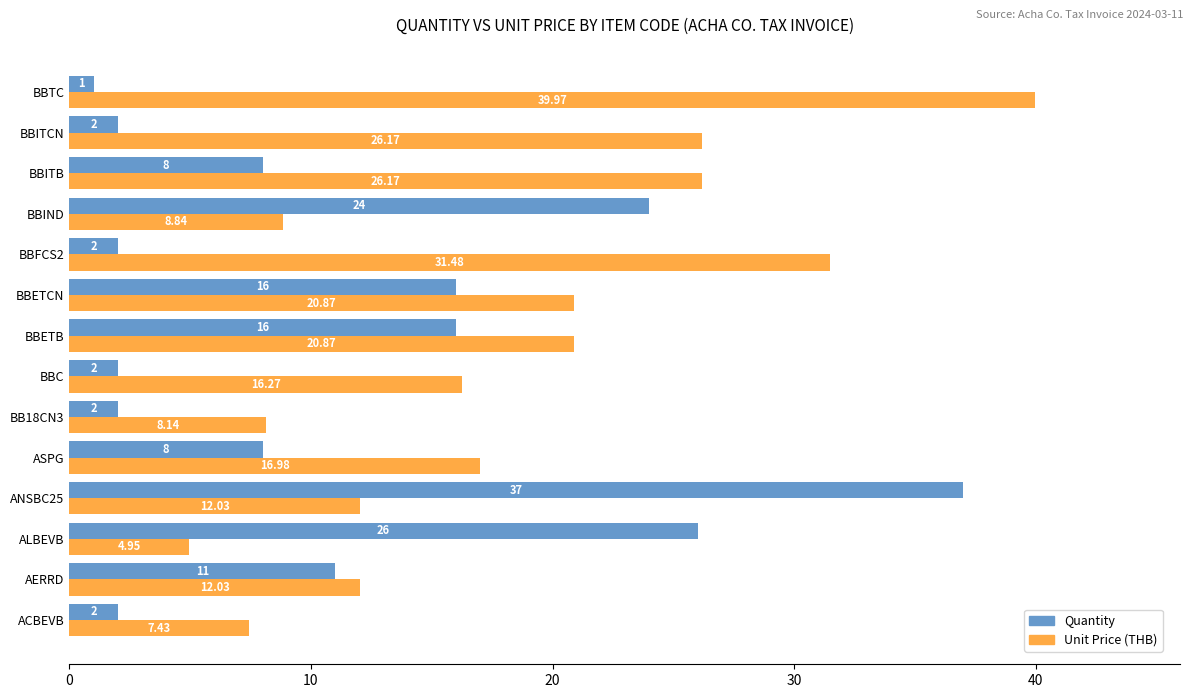

At which label does Quantity reach its minimum?

BBTC